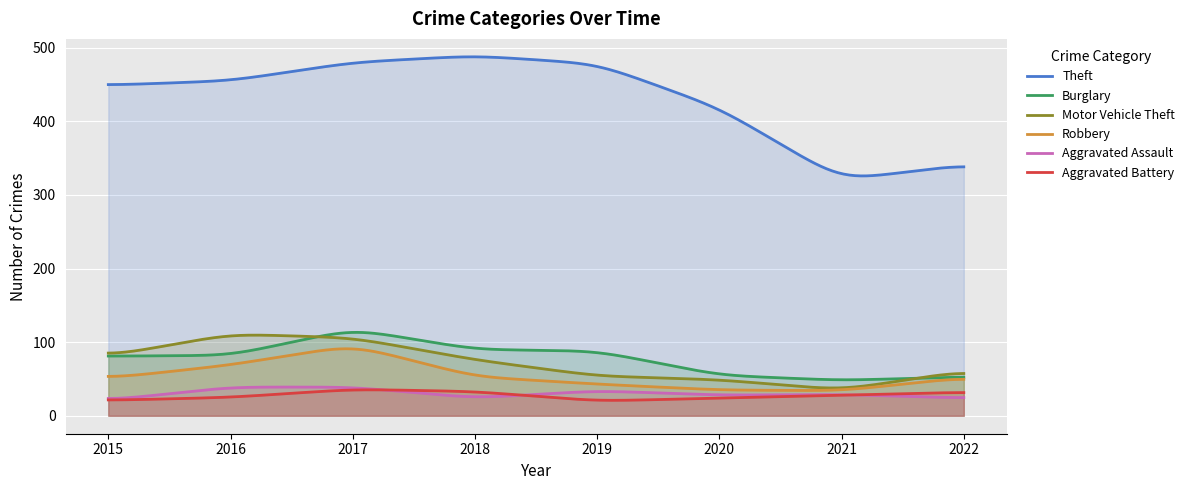

What is the highest value of the Aggravated Battery series?

35.2